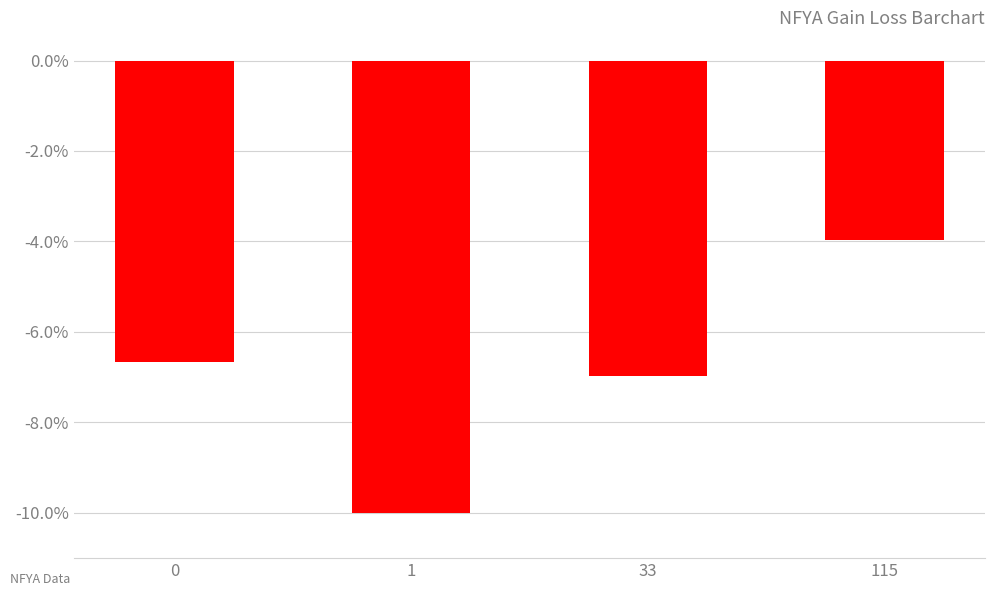

Does the chart contain any negative values?

Yes